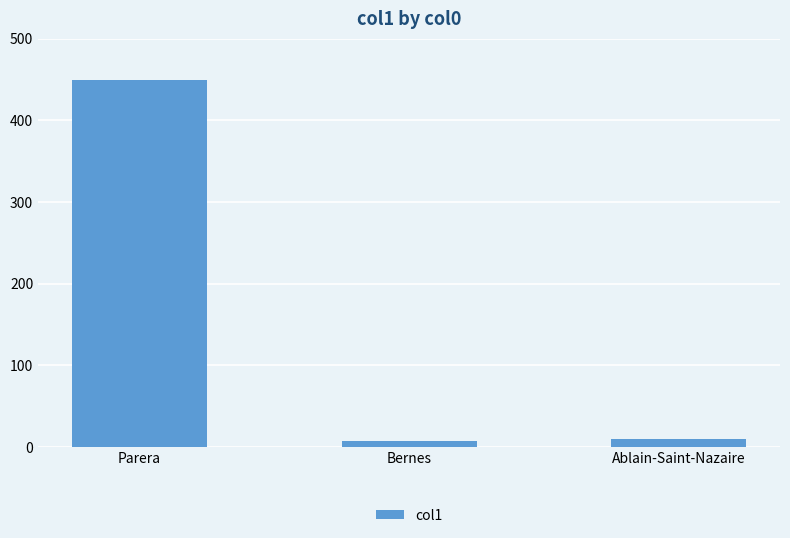

What value does the data have at Parera?

450.0